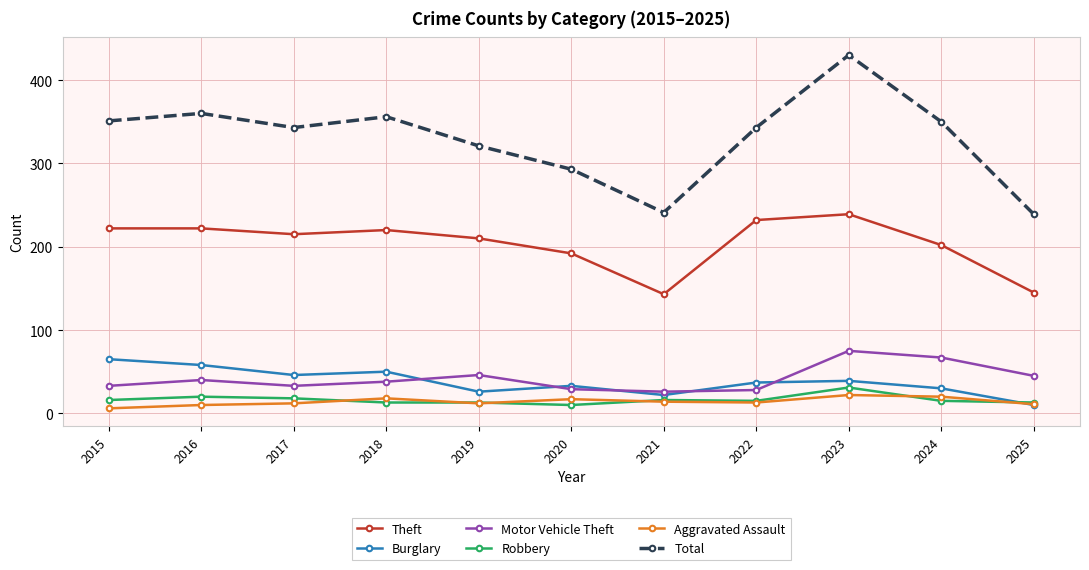

How many lines are shown in the chart?

6